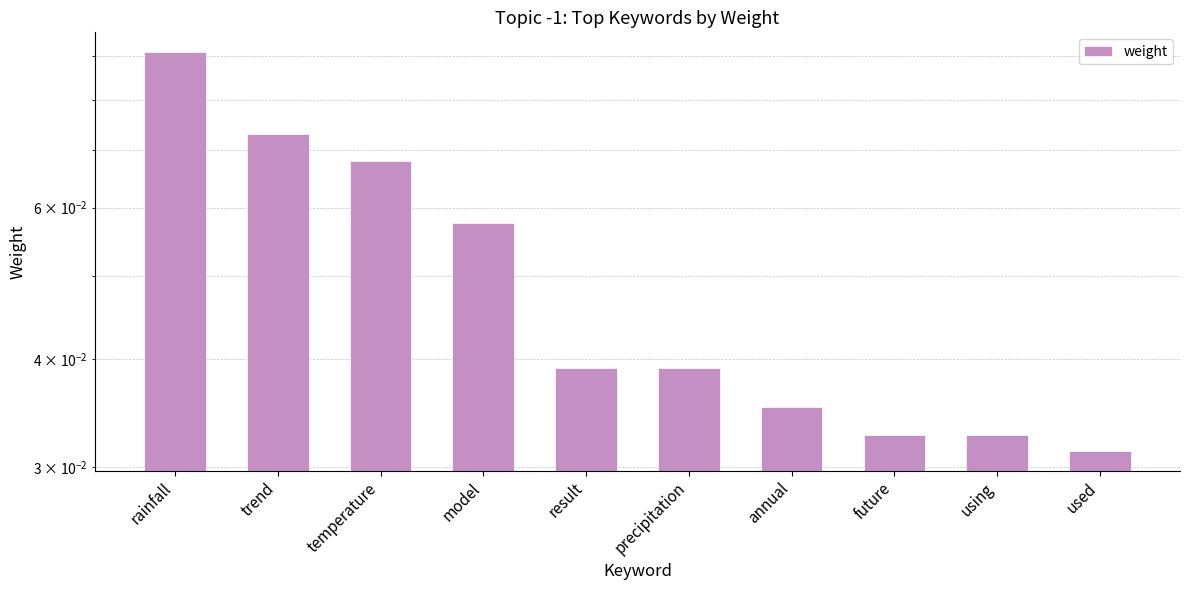

Which label corresponds to the smallest value in the chart?

used